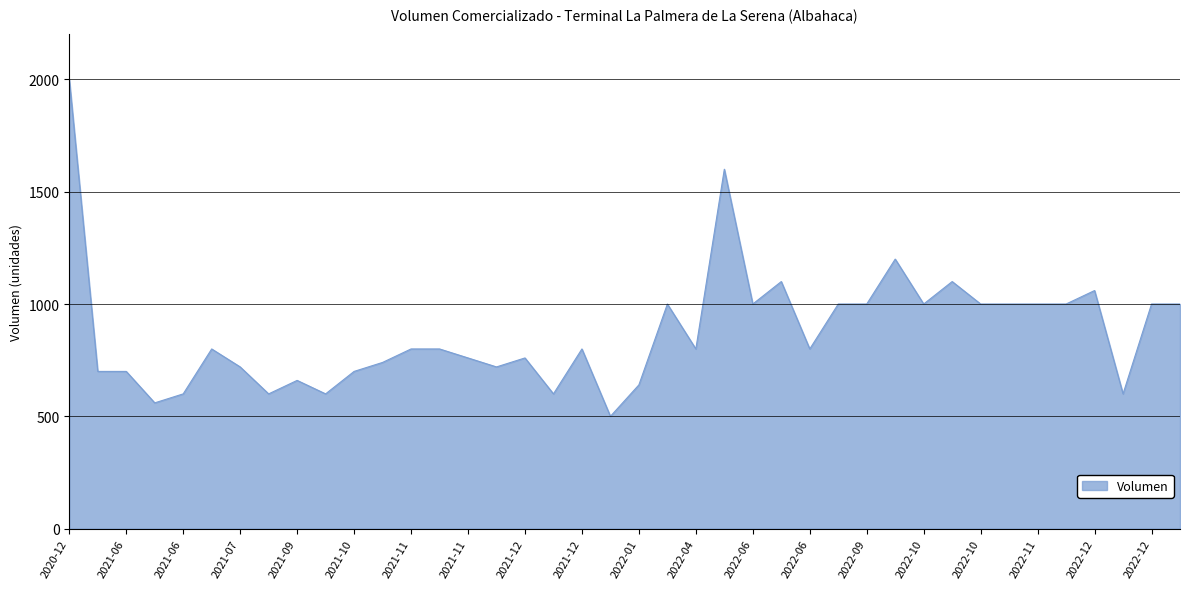

What is the maximum value shown in the chart?

2000